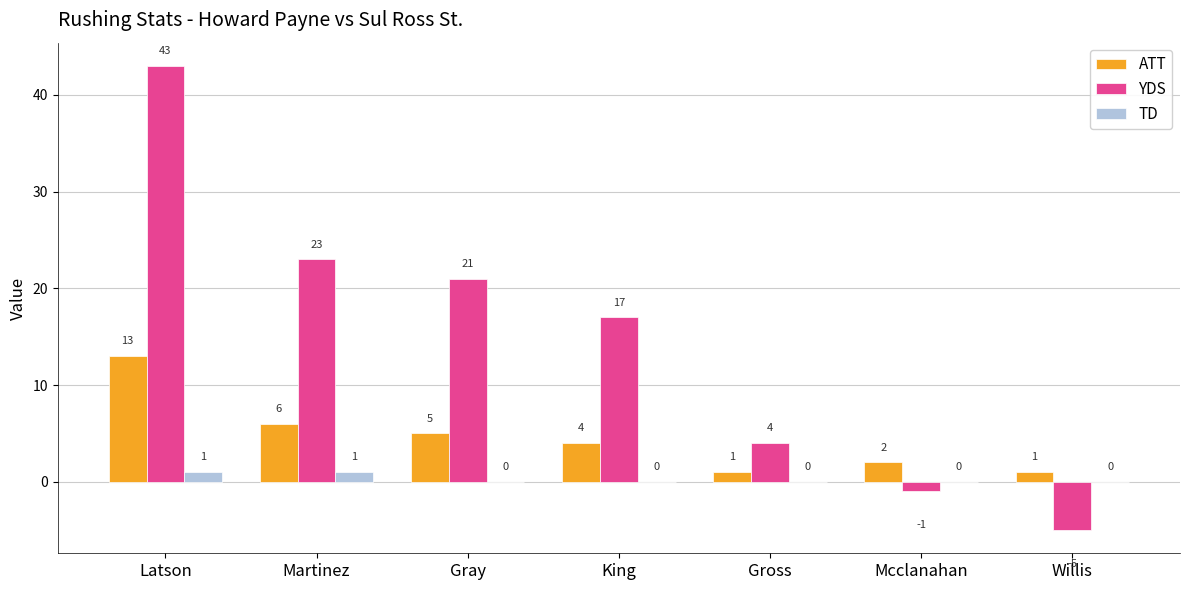

What is the total value across all series at King?

21